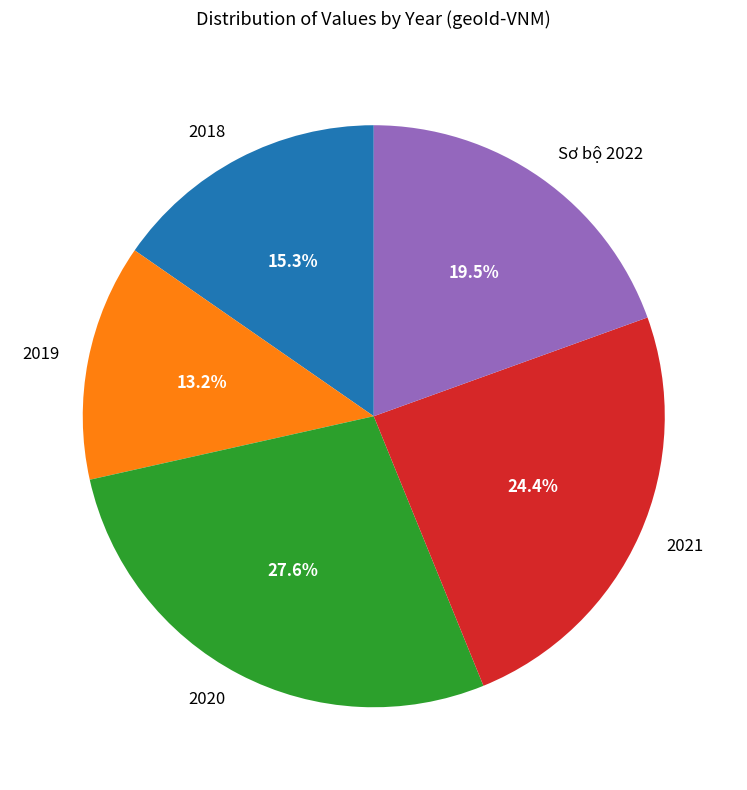

How many segments does this pie chart have?

5